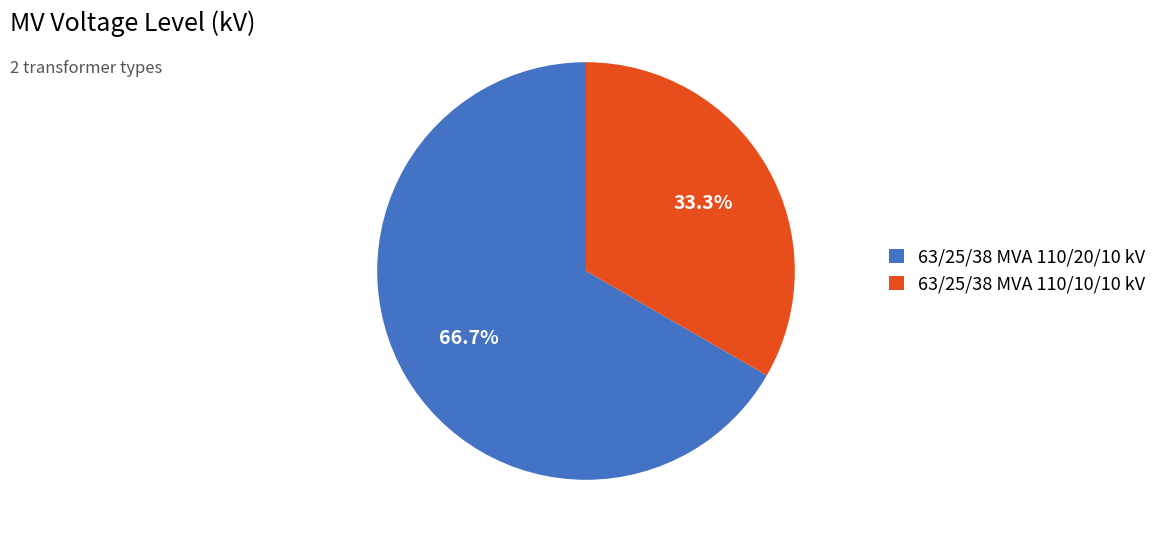

The 63/25/38 MVA 110/20/10 kV slice represents 67% of the pie. True or false?

True